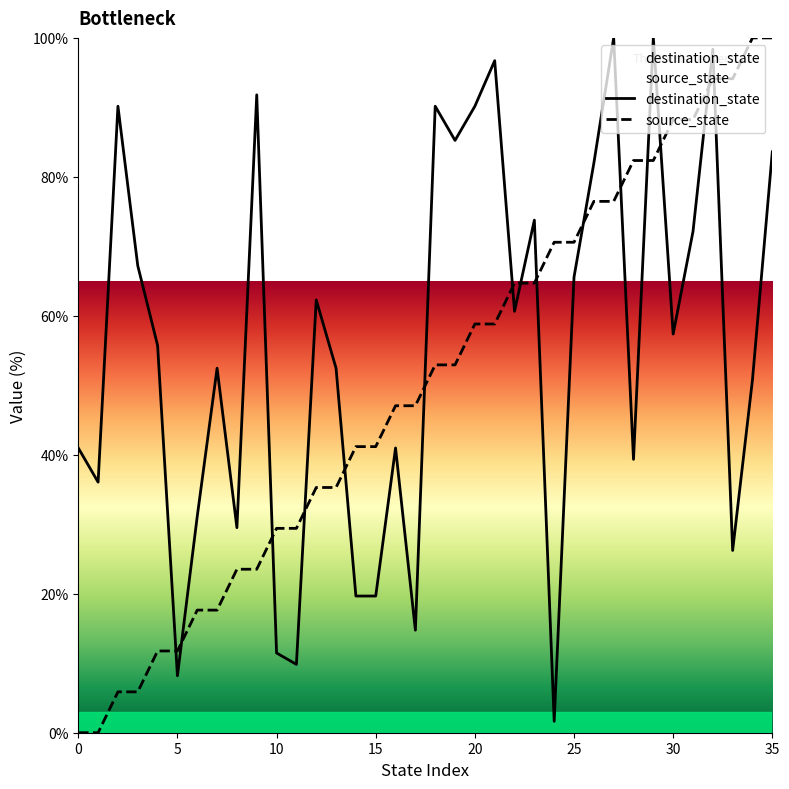

How many intersections are there between source_state and destination_state?

15